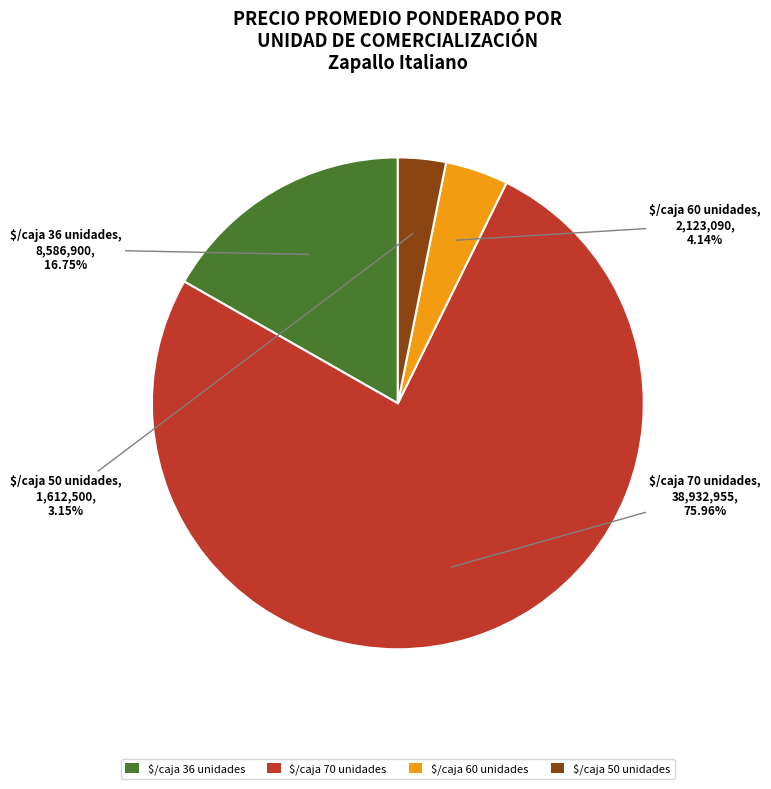

What is the smallest slice in the pie chart?

$/caja 50 unidades